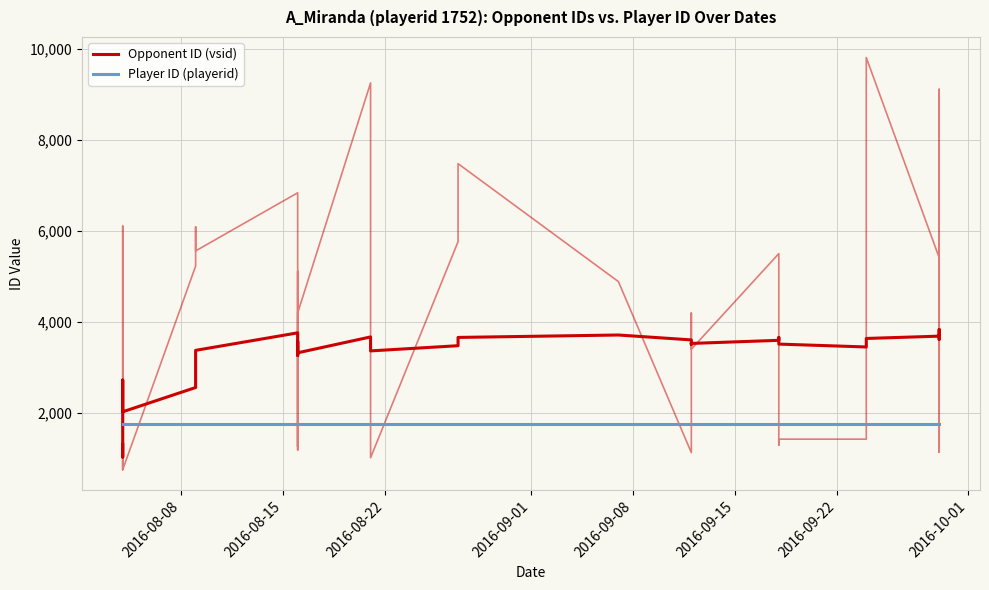

Which series has the largest total across all categories?

Opponent ID (vsid)